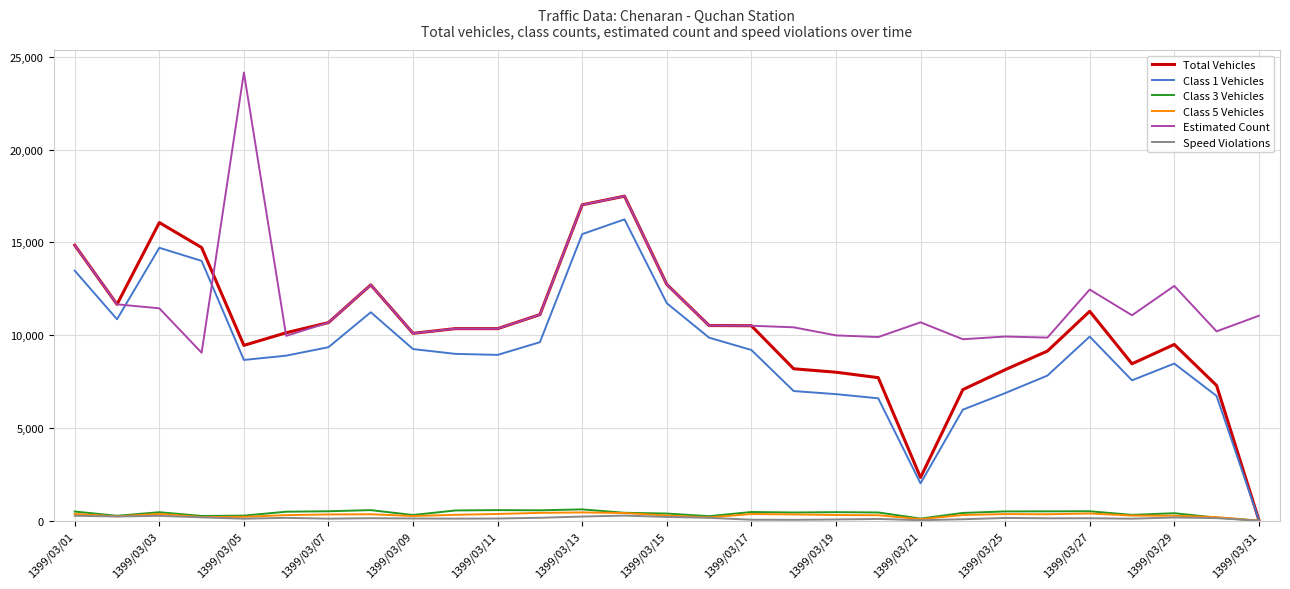

True or false: Speed Violations and Estimated Count intersect in this chart.

False